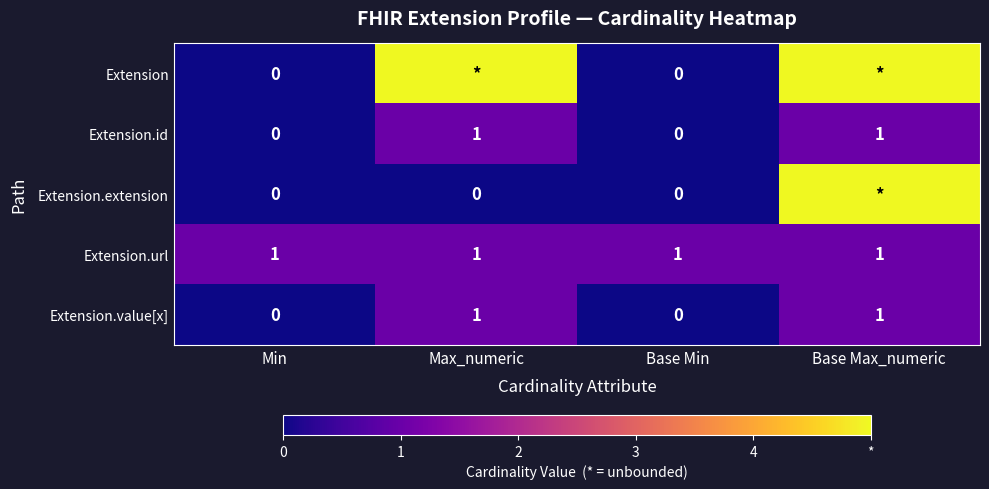

Is the value of Extension at Min greater than the value of Extension.url at Max_numeric?

No